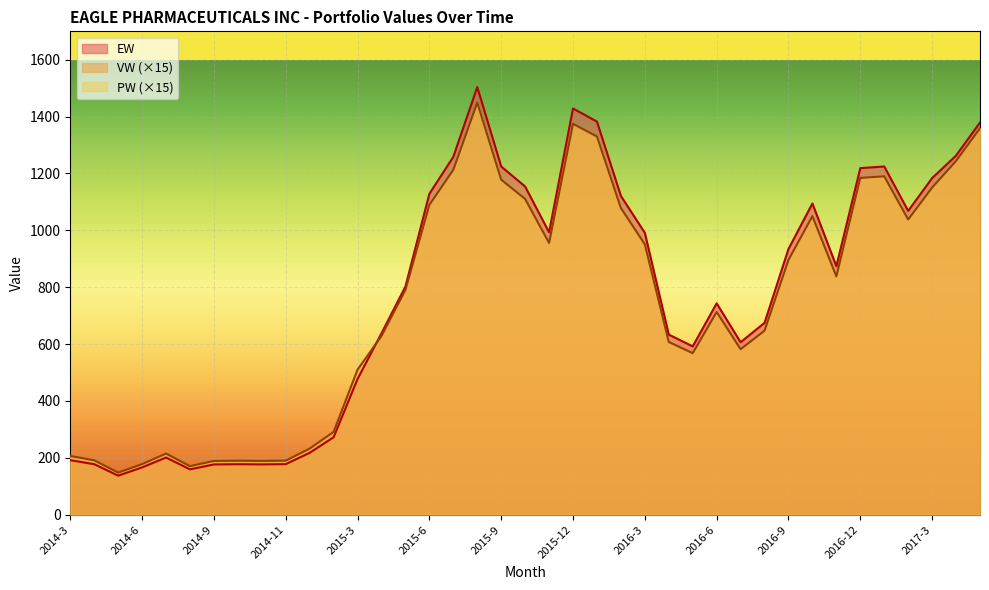

List the series in order of their peak value, highest first.

EW, VW (×15)